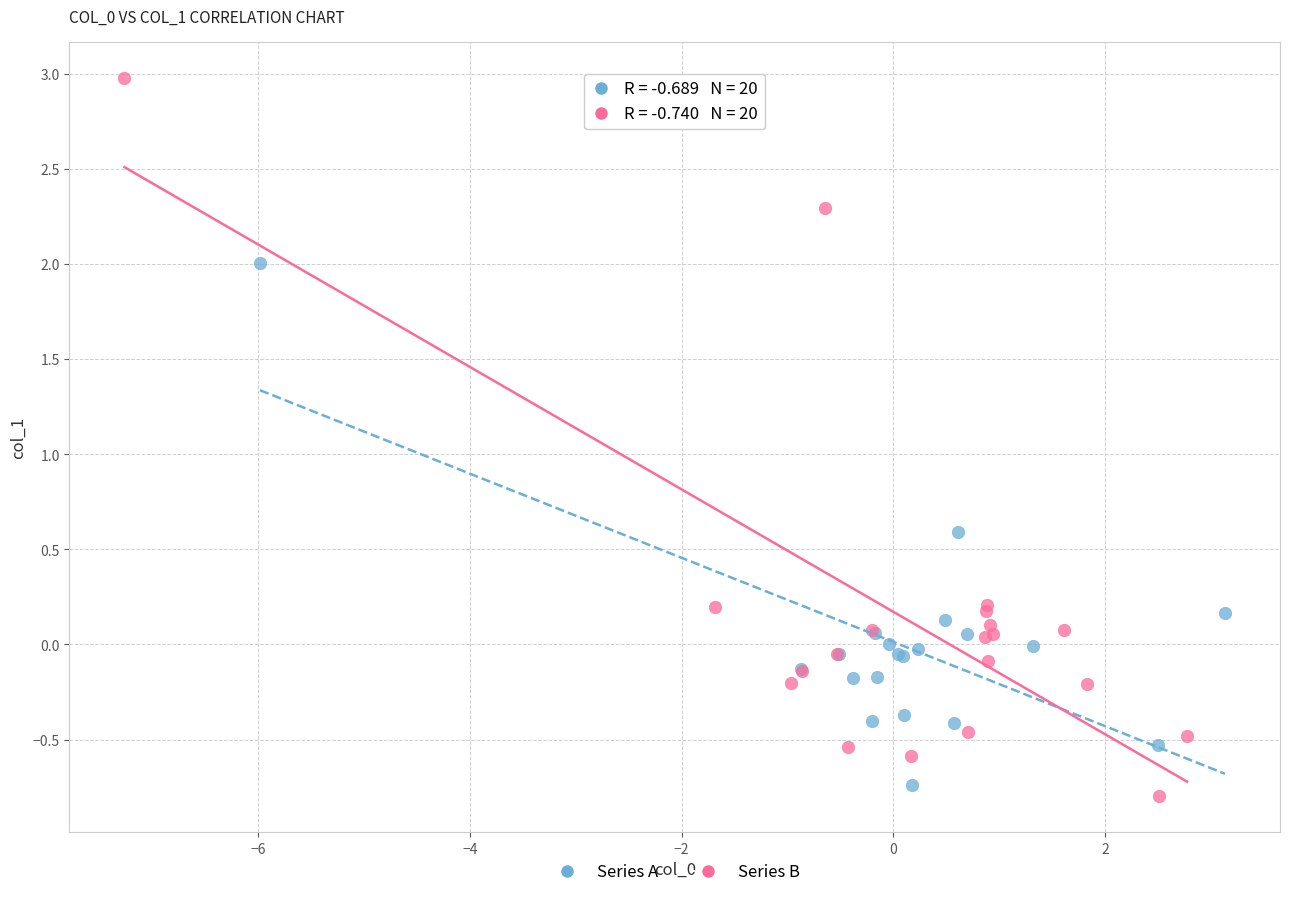

What are all the series names shown in the legend?

Series A, Series B